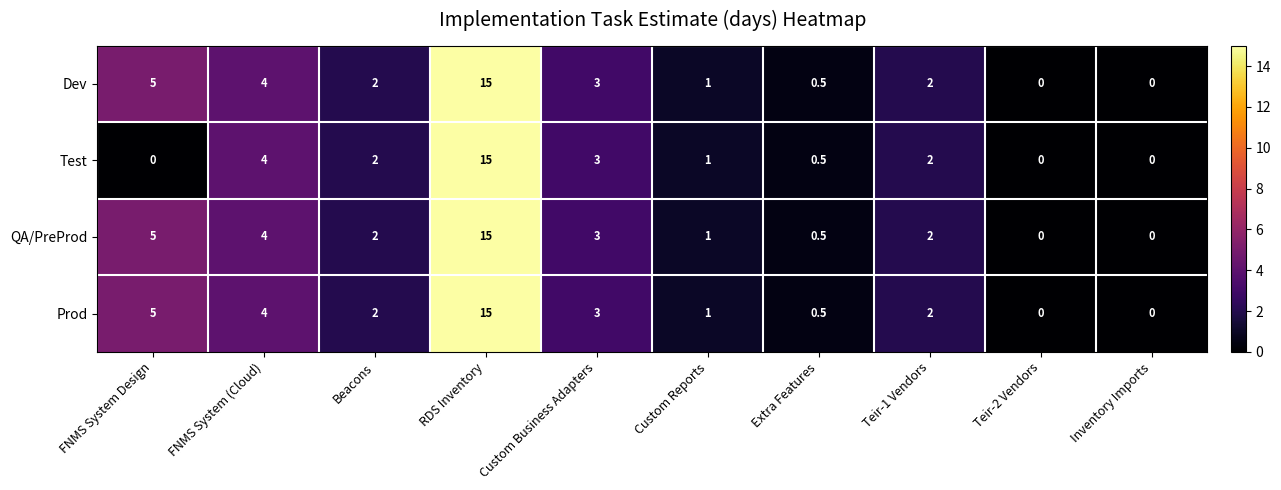

At which category does the chart reach its peak across all series?

RDS Inventory